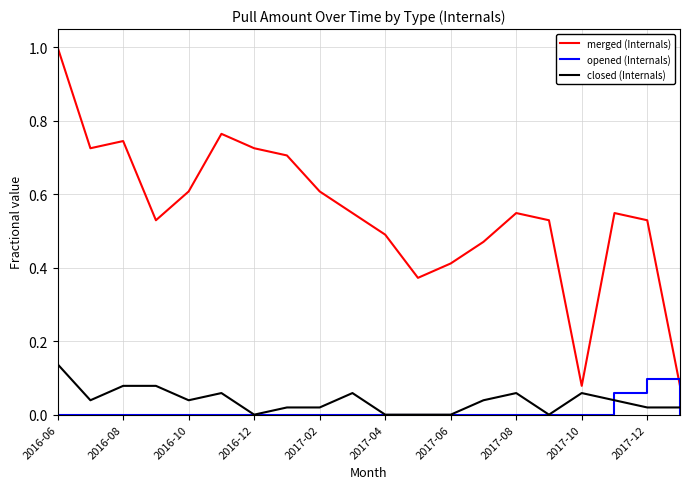

Which series has the widest spread of values?

merged (Internals)